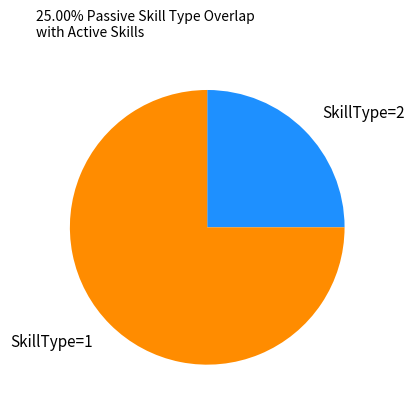

How many slices are in this pie chart?

2